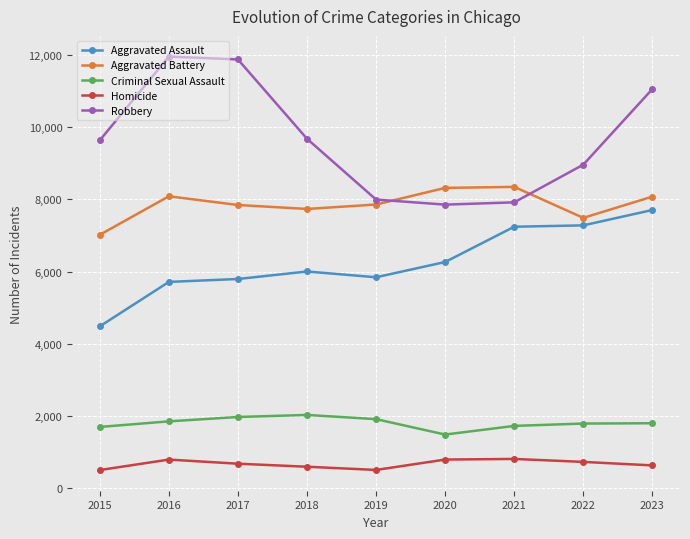

True or false: Aggravated Battery and Criminal Sexual Assault cross at least once.

False